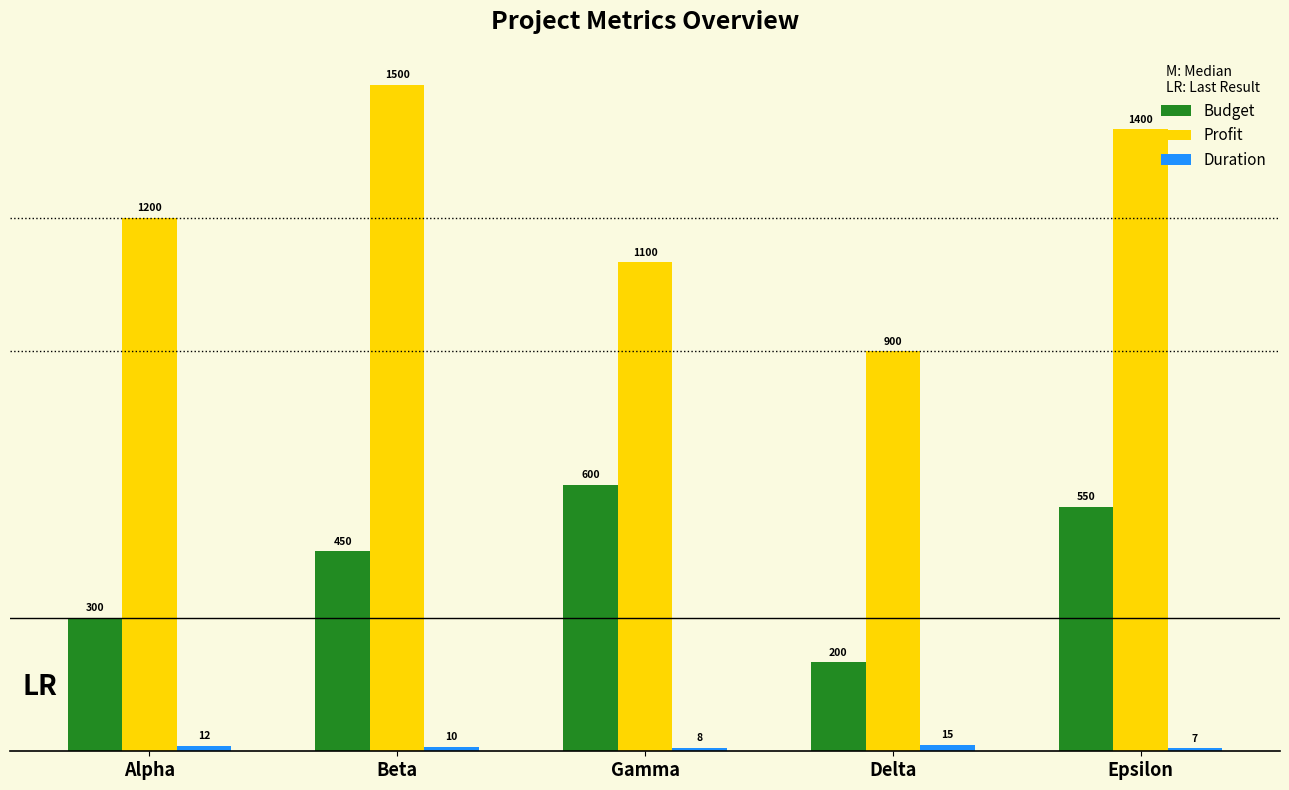

What is the difference between the second highest and second lowest values in the Budget series?

250